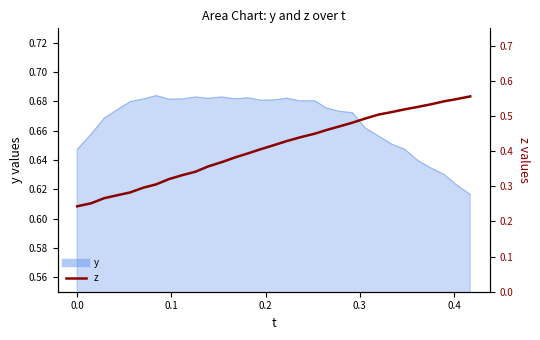

Reading left to right, transcribe all the data shown in this chart.

0.2	0.3	0.3	0.3	0.3	0.3	0.3	0.3	0.3	0.3	0.4	0.4	0.4	0.4	0.4	0.4	0.4	0.4	0.5	0.5	0.5	0.5	0.5	0.5	0.5	0.5	0.5	0.5	0.5	0.5	0.6